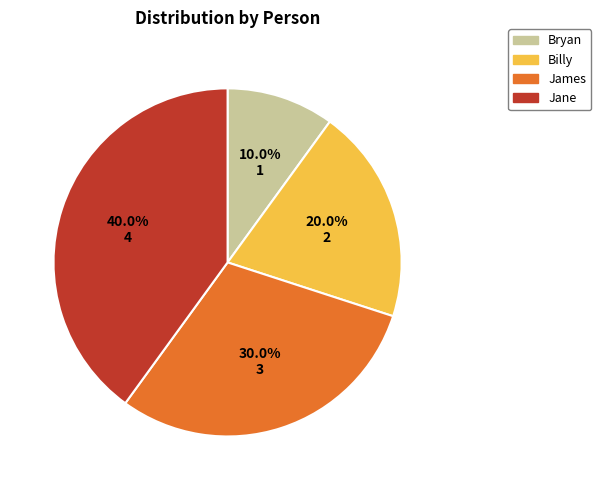

To the nearest percent, what percentage of the pie is Jane?

40%